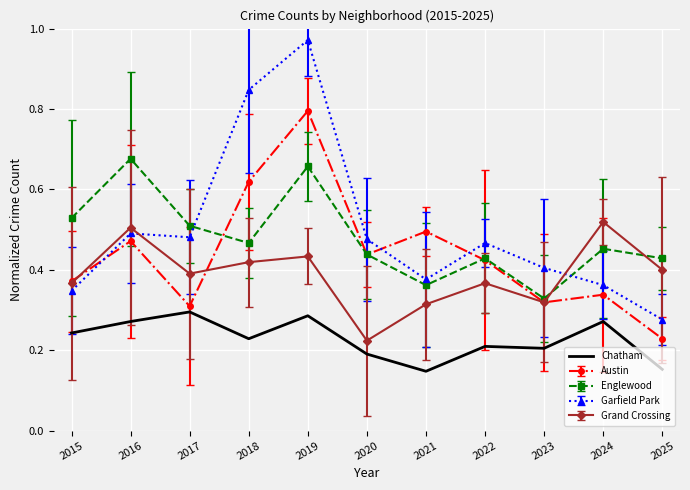

At which category is the sum across all series the highest?

2019